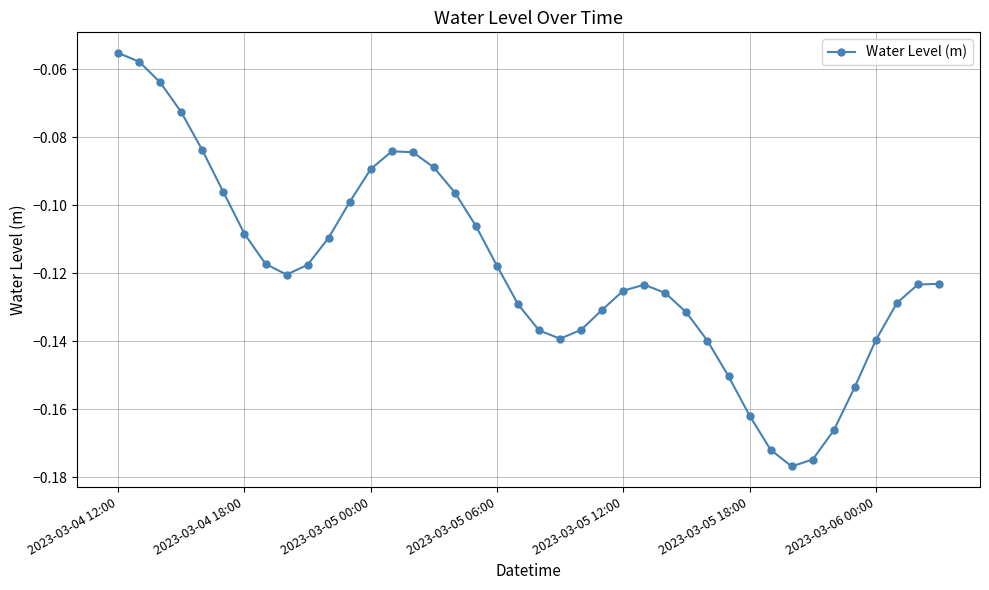

What is the sum of all values?

-4.8